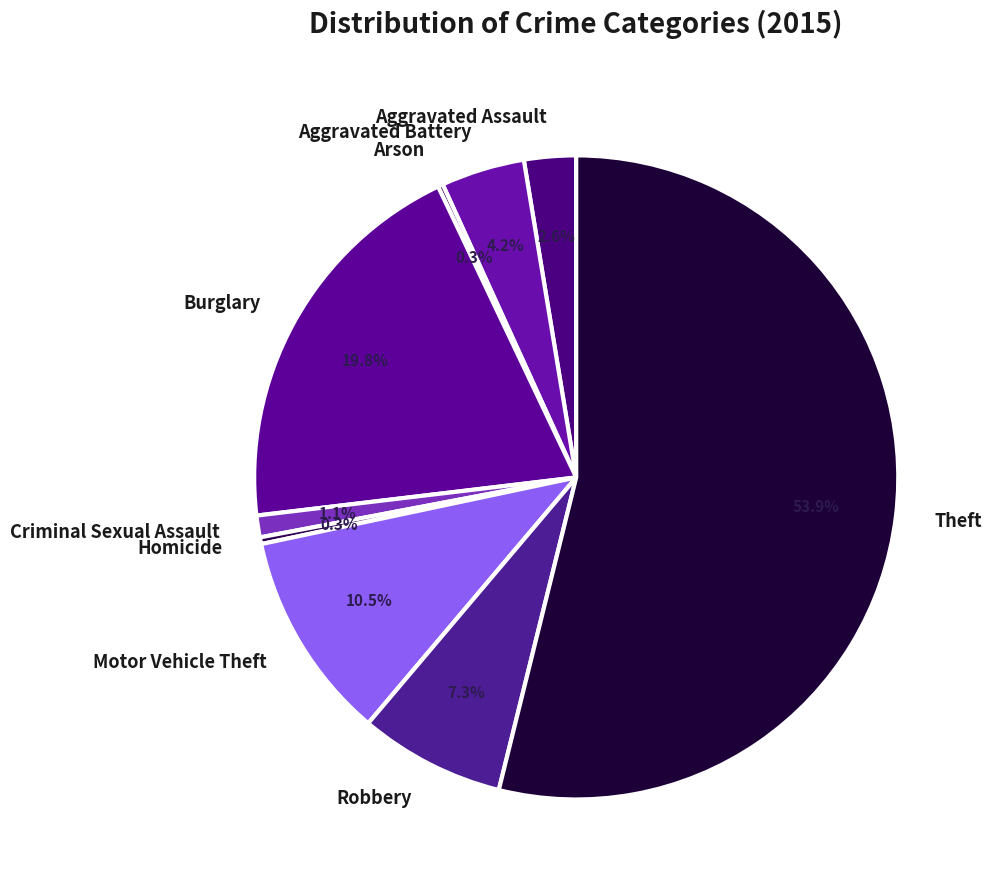

What is the ratio of the value at Robbery to the value at Motor Vehicle Theft?

0.7